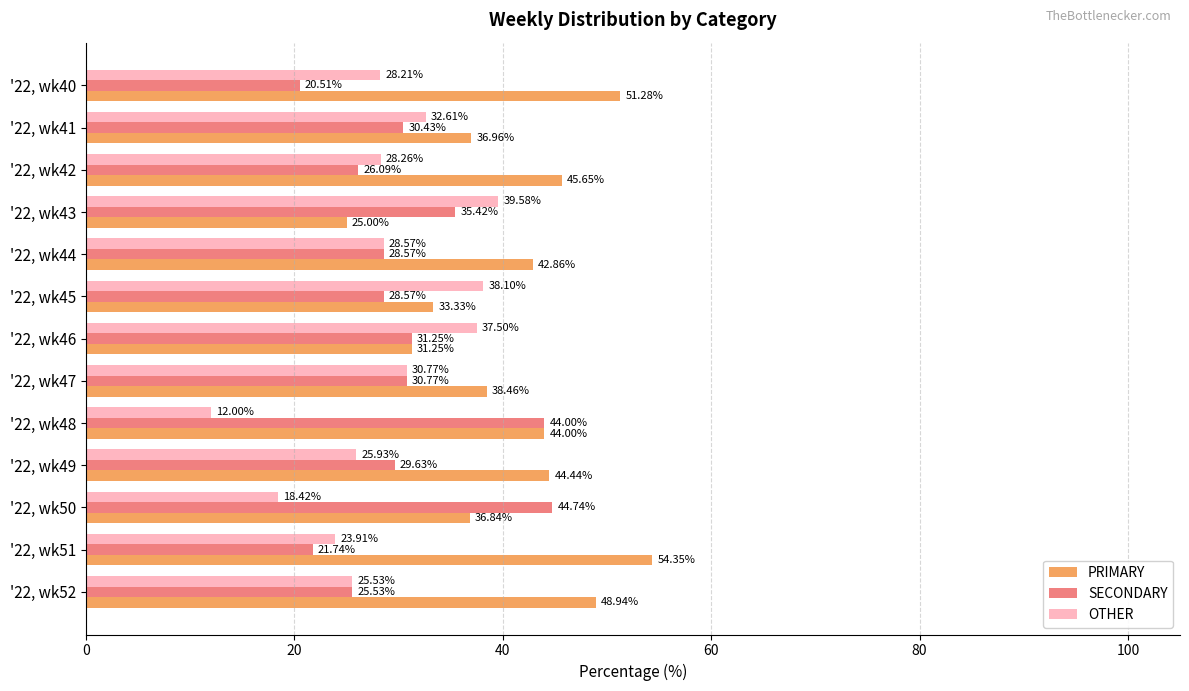

Rank the series by their maximum value, from highest to lowest.

PRIMARY, SECONDARY, OTHER